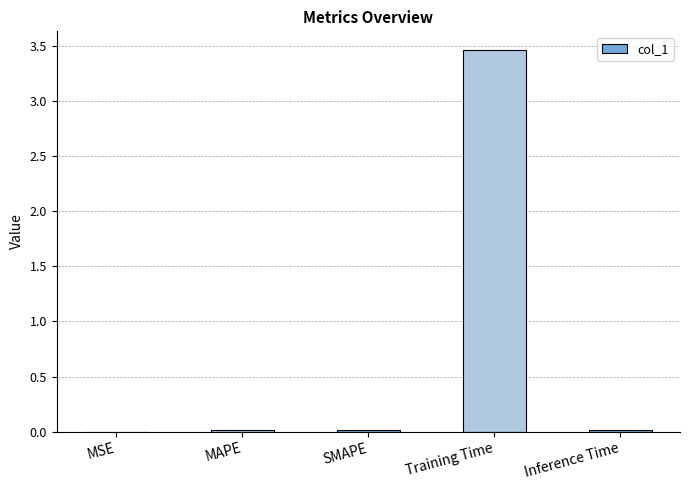

Are the bars horizontal?

No